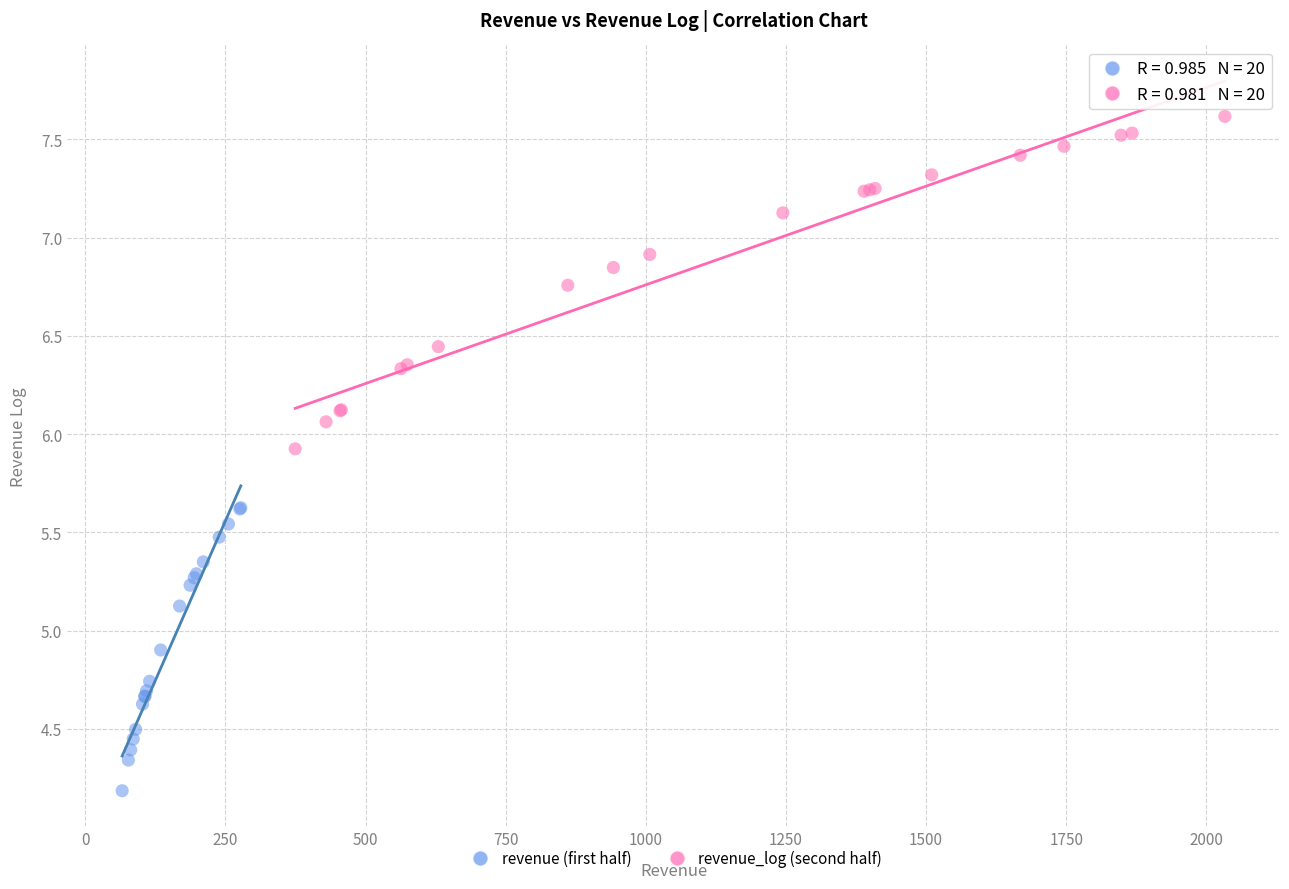

Which series reaches the maximum Y coordinate?

revenue_log (second half)